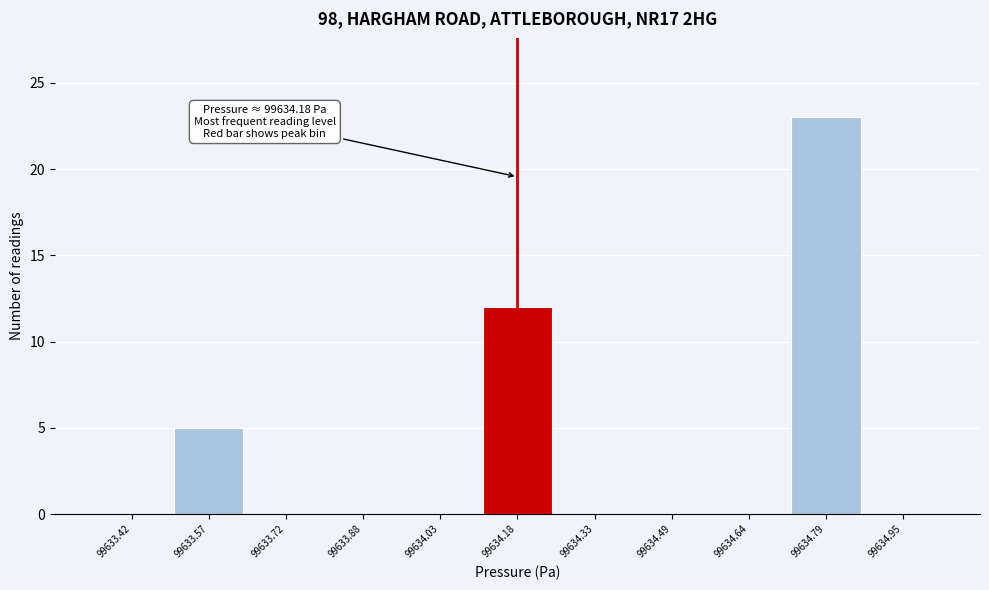

Over which range of the x-axis is the bar tallest?

99634.72 to 99634.86